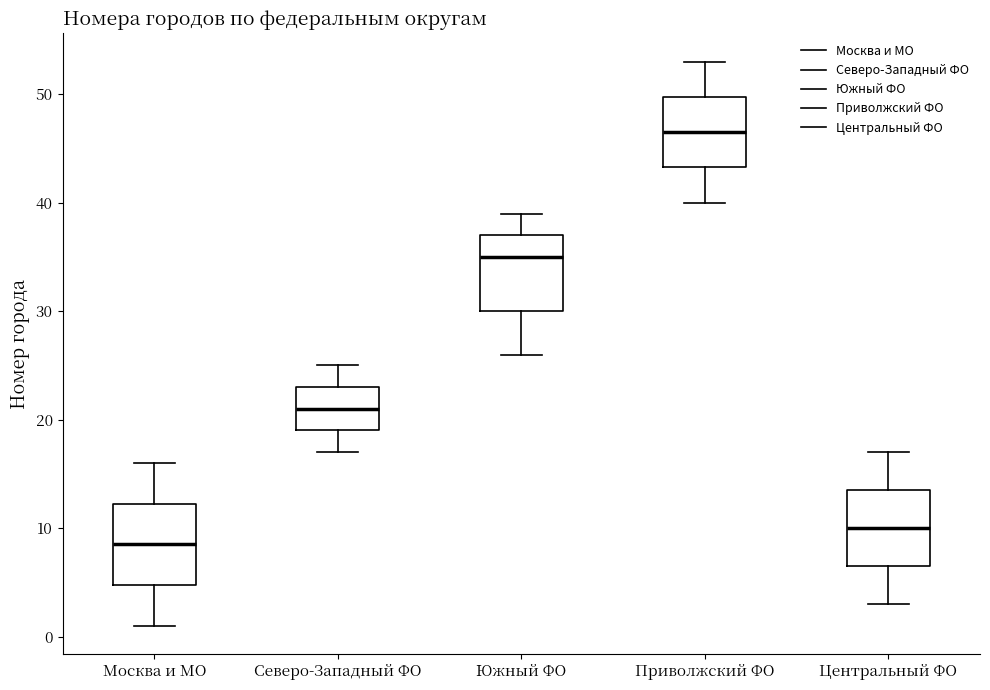

Reading left to right, transcribe this box plot: for each box, give where its median line is, the range the box spans, and where its two whiskers end, as read against the y-axis. The values are not printed on the chart, so give them approximately, as read against the axis.

Москва и МО: median 9, box 5 to 12, whiskers 1 to 16
Северо-Западный ФО: median 21, box 19 to 23, whiskers 17 to 25
Южный ФО: median 35, box 30 to 37, whiskers 26 to 39
Приволжский ФО: median 47, box 43 to 50, whiskers 40 to 53
Центральный ФО: median 10, box 7 to 14, whiskers 3 to 17